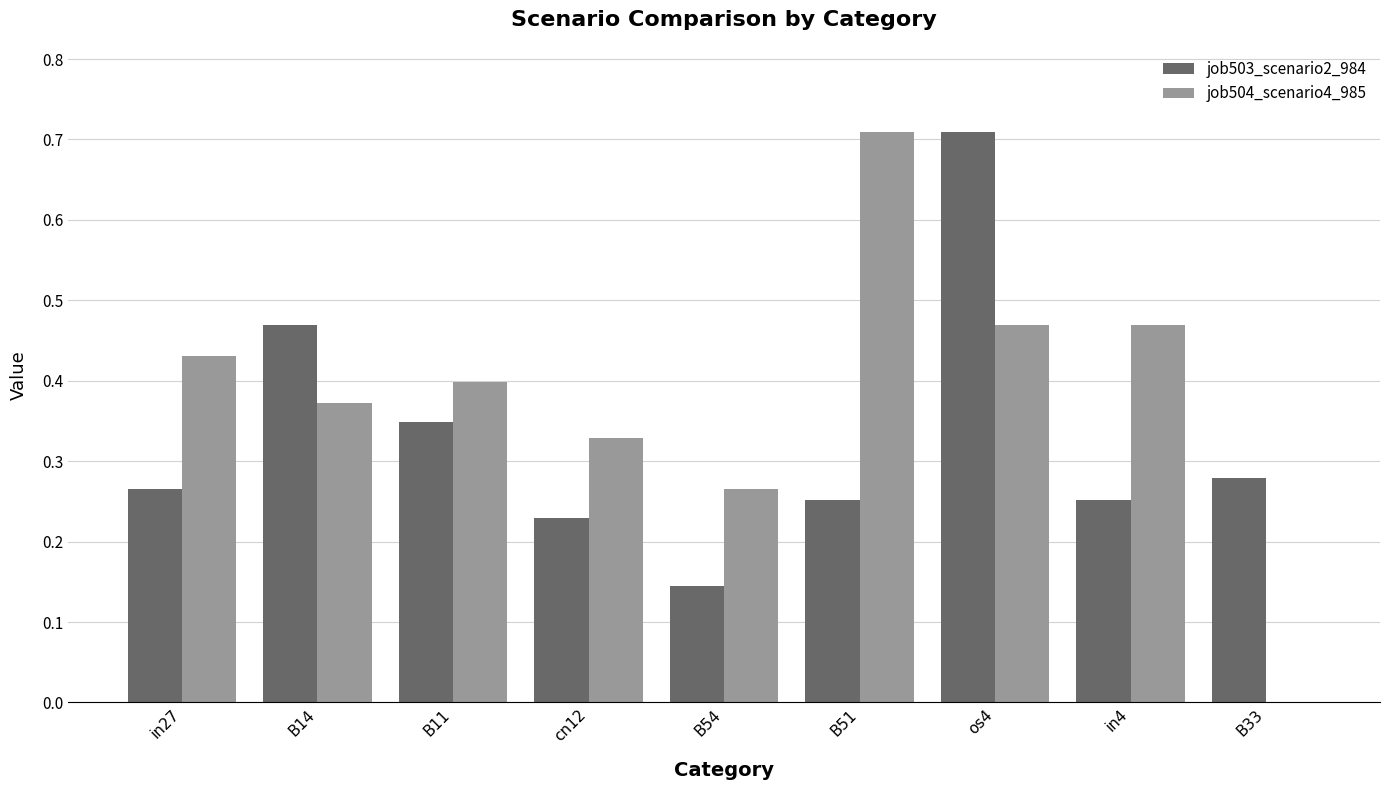

Between cn12 and os4, which series saw the biggest shift?

job503_scenario2_984